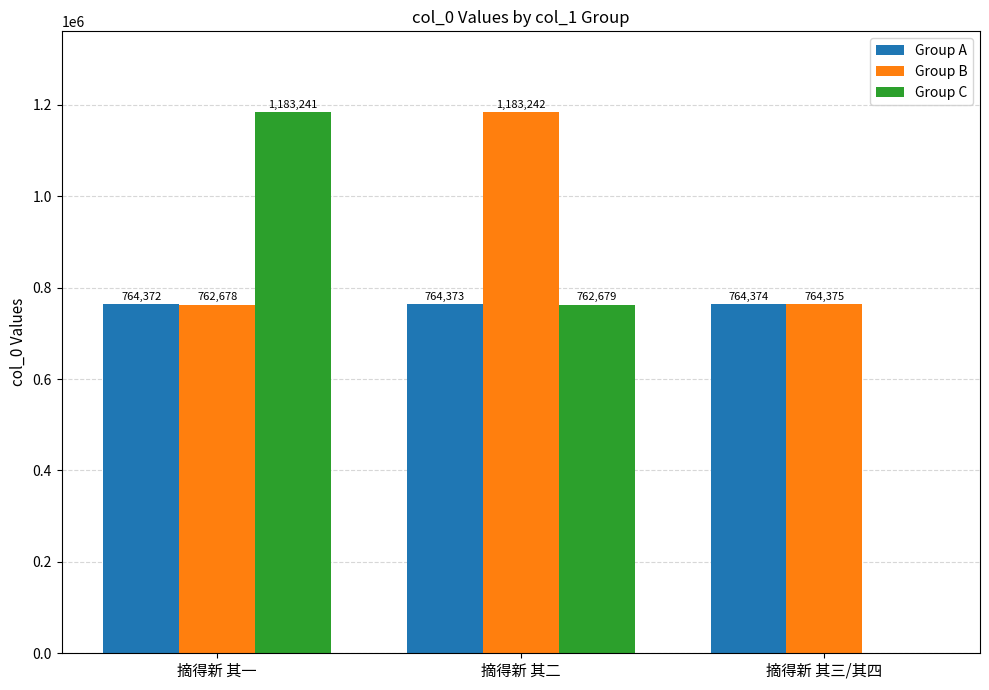

What is the maximum value shown in the chart?

1183242